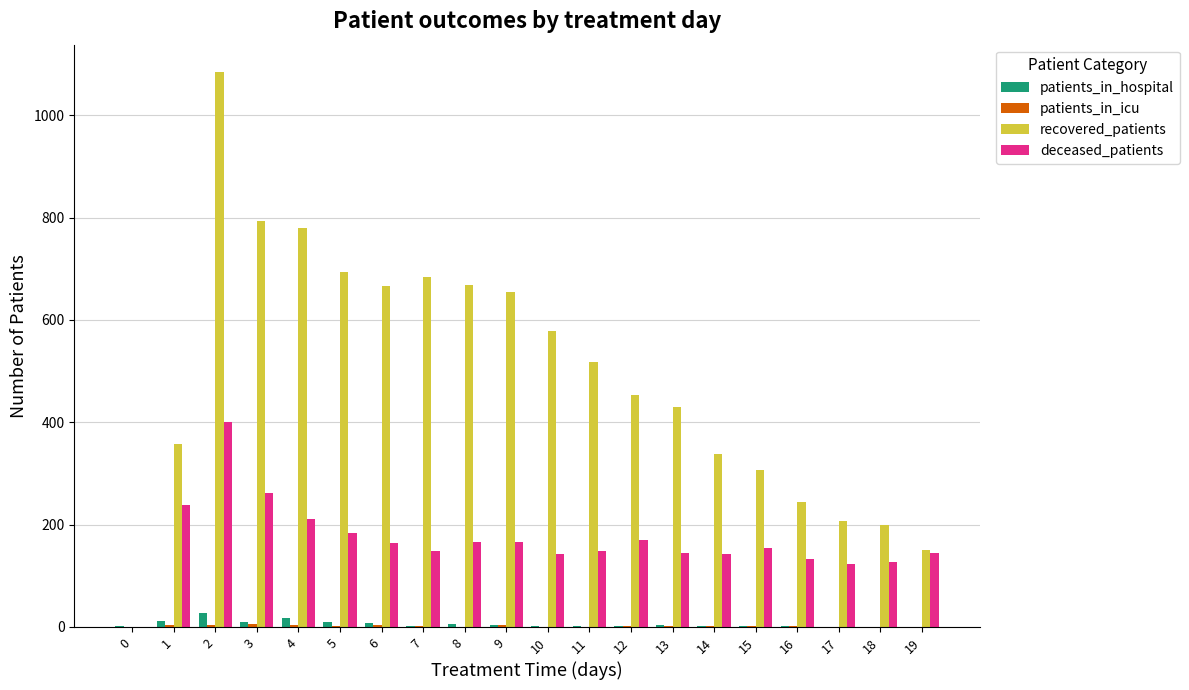

What is the difference between the deceased_patients values at 10 and 12?

26